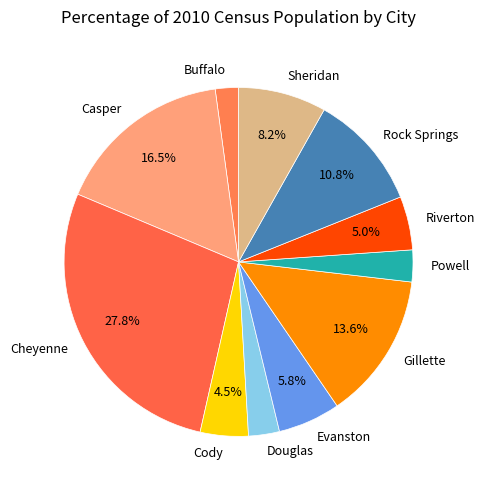

Which has a higher value, Buffalo or Evanston?

Evanston